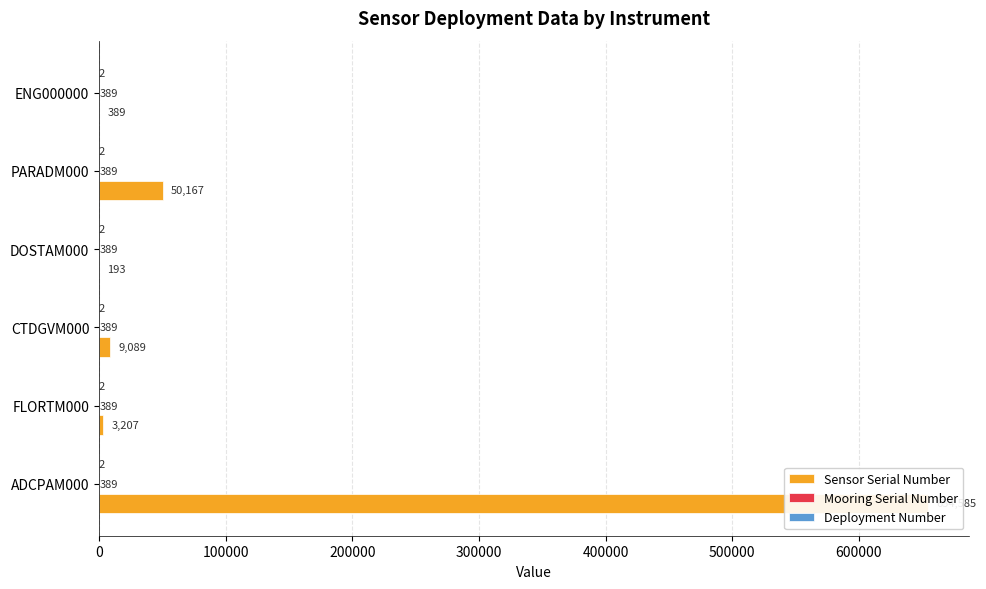

What are all the series names shown in the legend?

Sensor Serial Number, Mooring Serial Number, Deployment Number